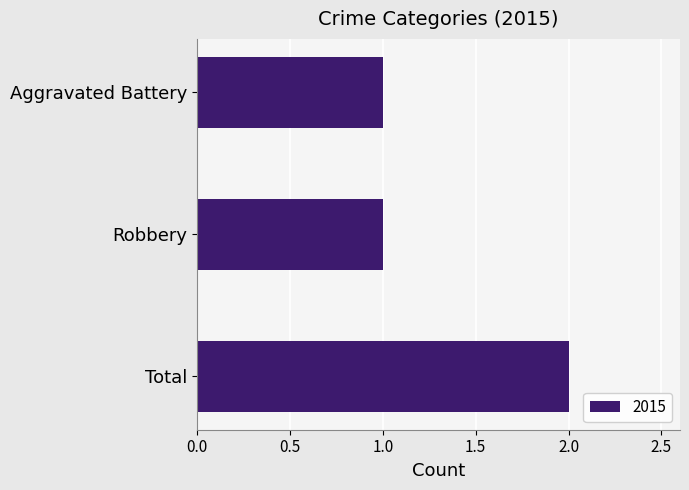

True or false: the data shows 2 at Aggravated Battery.

False